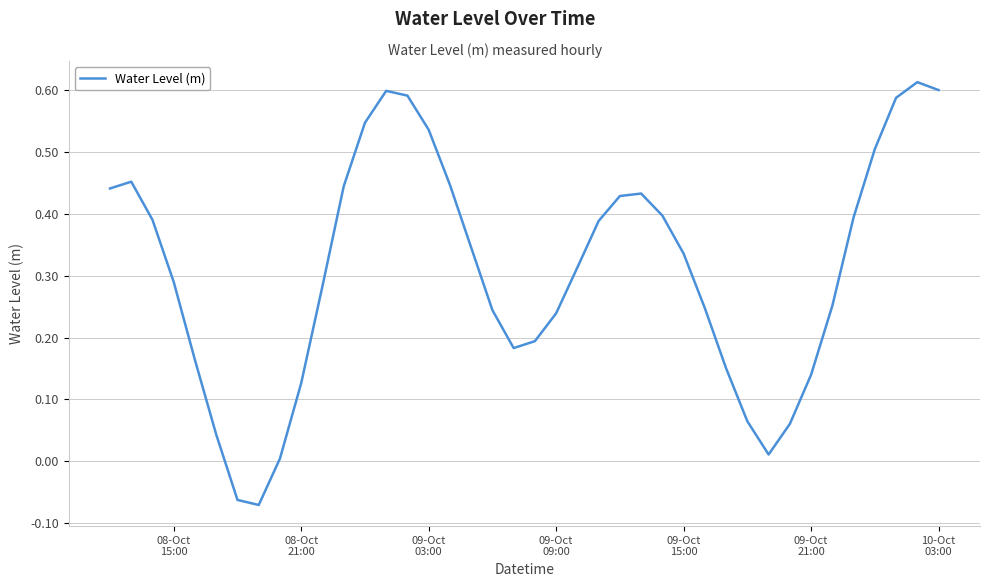

What is the difference between the maximum and minimum values?

0.7